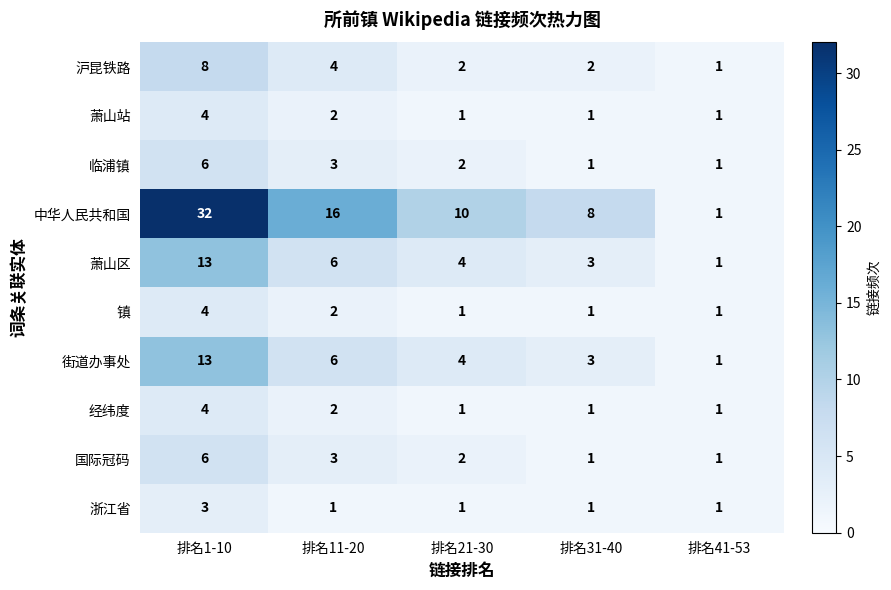

At which label does 经纬度 reach its peak?

排名1-10